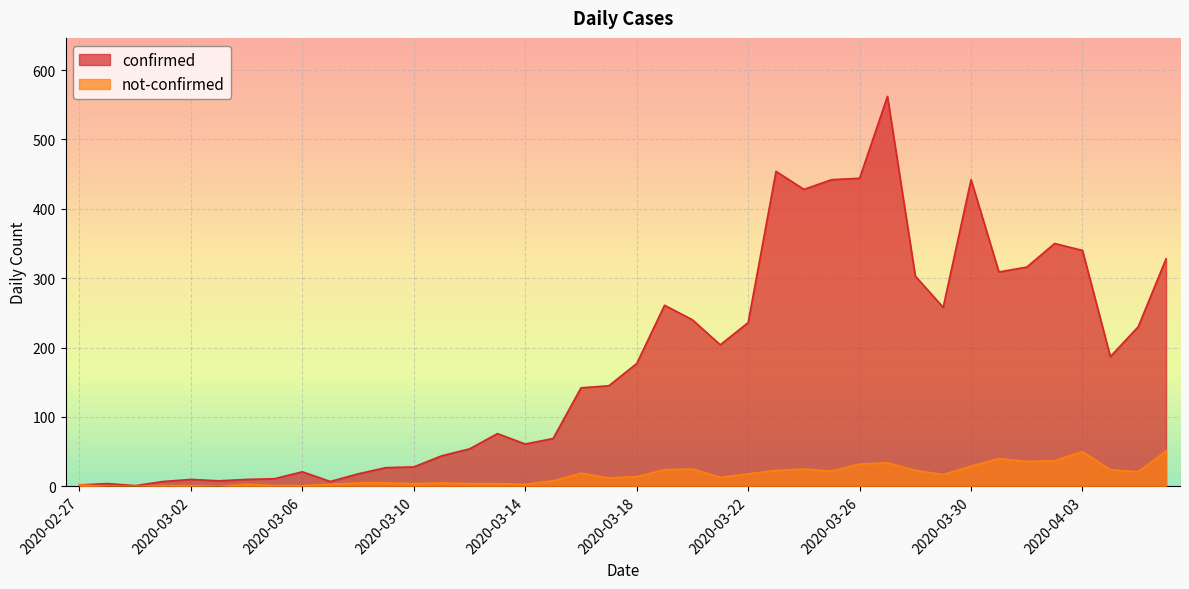

Which category has the highest value in the confirmed series?

2020-03-27